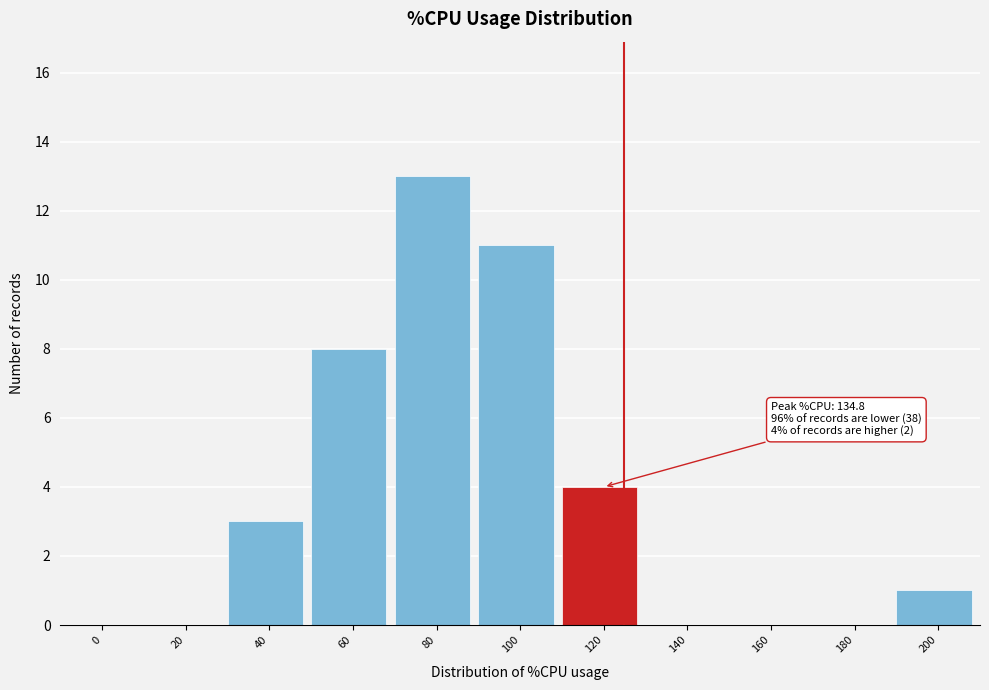

Reading left to right, extract all data points from this chart.

0=0	20=0	40=3	60=8	80=13	100=11	120=4	140=0	160=0	180=0	200=1